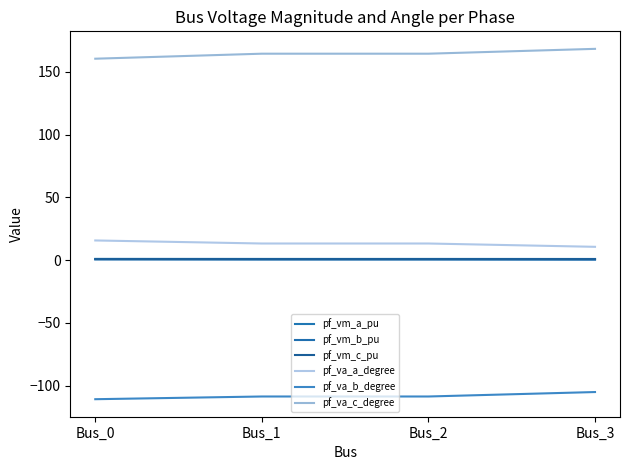

Which series has the largest total across all categories?

pf_va_c_degree